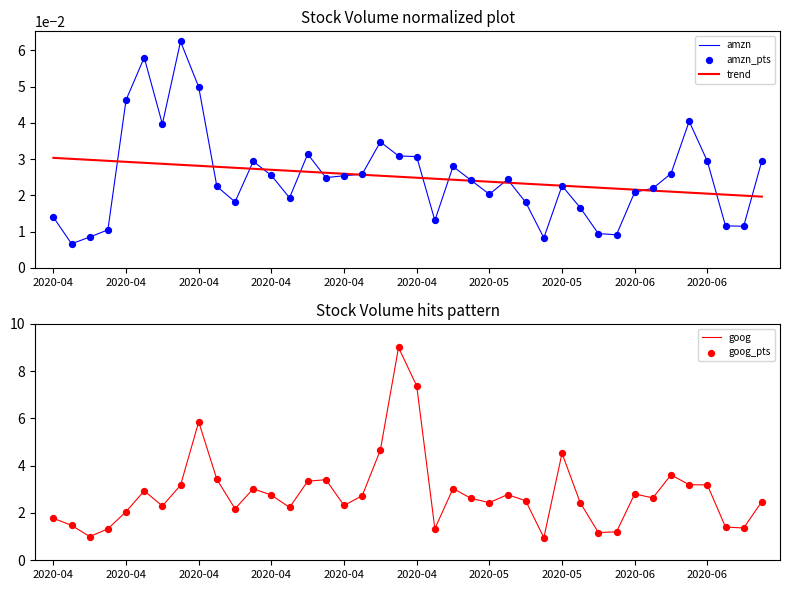

What are all the series names shown in the legend?

amzn, trend, amzn_pts, goog, goog_pts